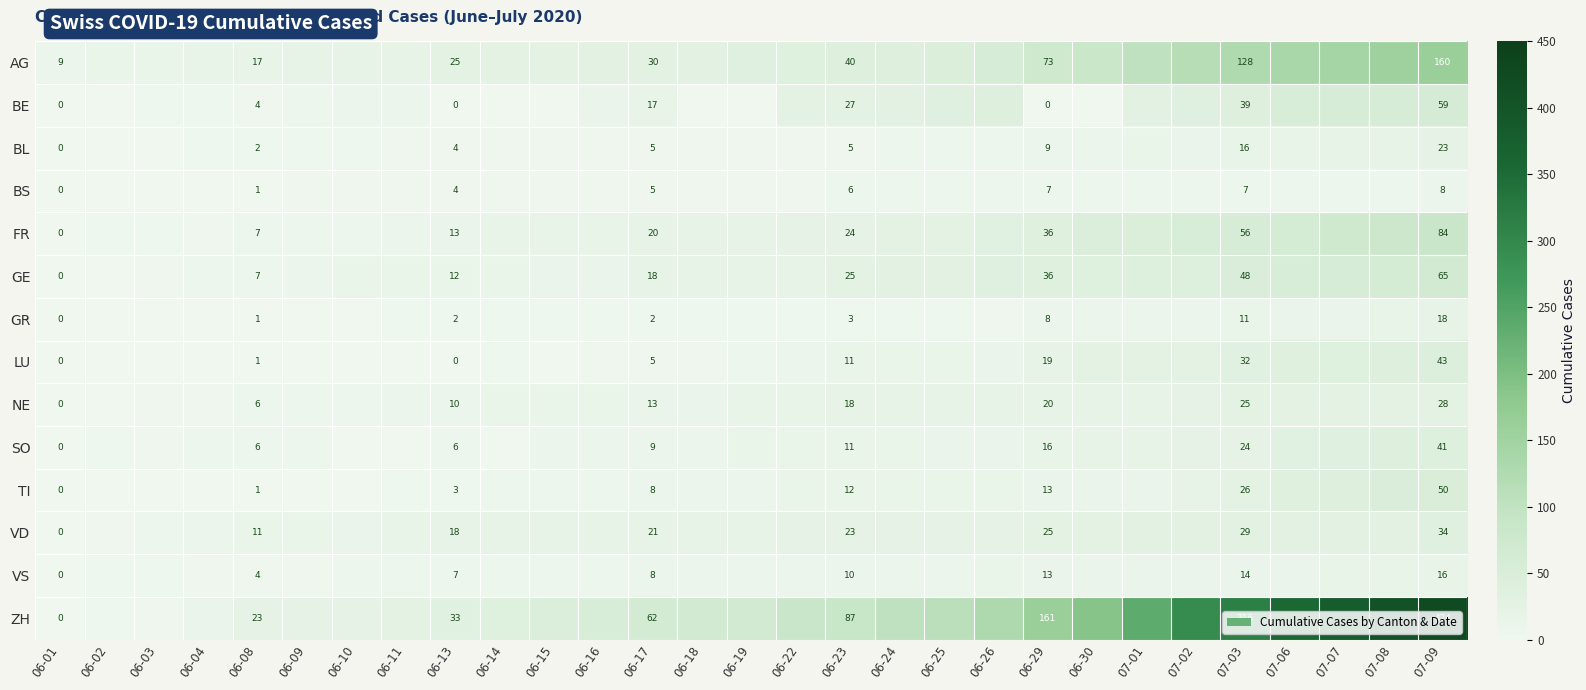

The value of GR at 06-08 is 1. True or false?

True